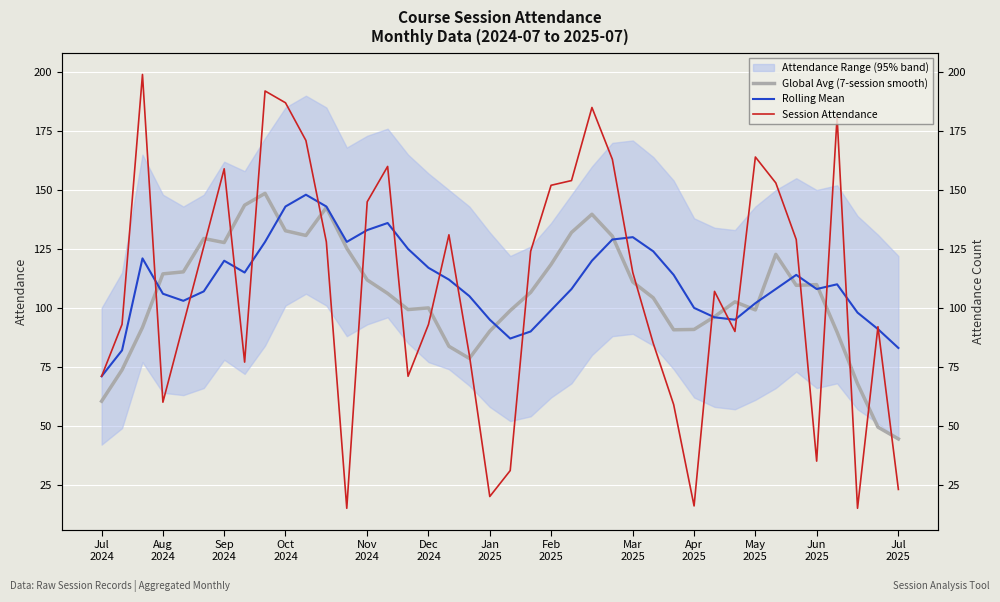

What is the total value across all series at Jun
2025?

413.6